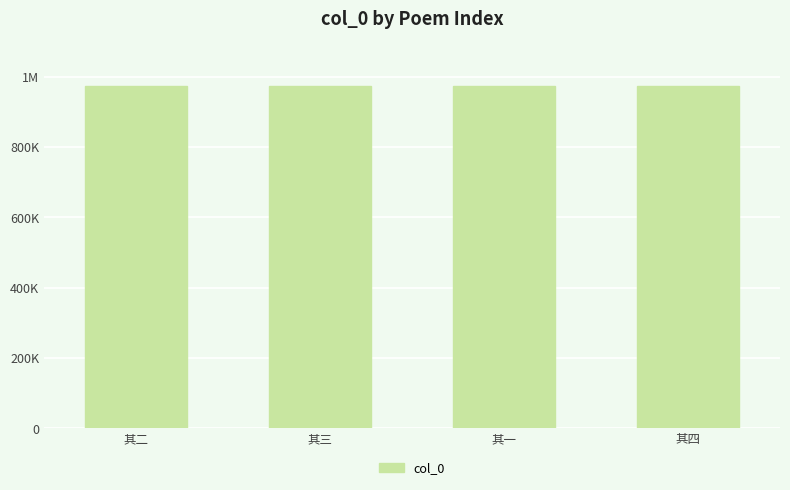

Reading left to right, list all the values displayed in this chart.

972804	972803	972805	972802